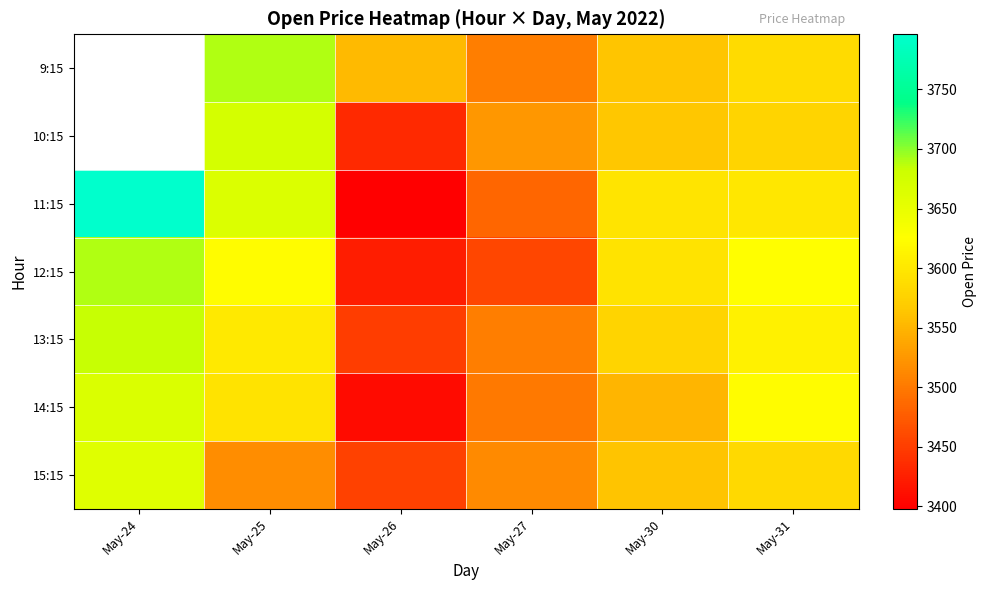

What value does the 13:15 series have at May-26?

3449.7